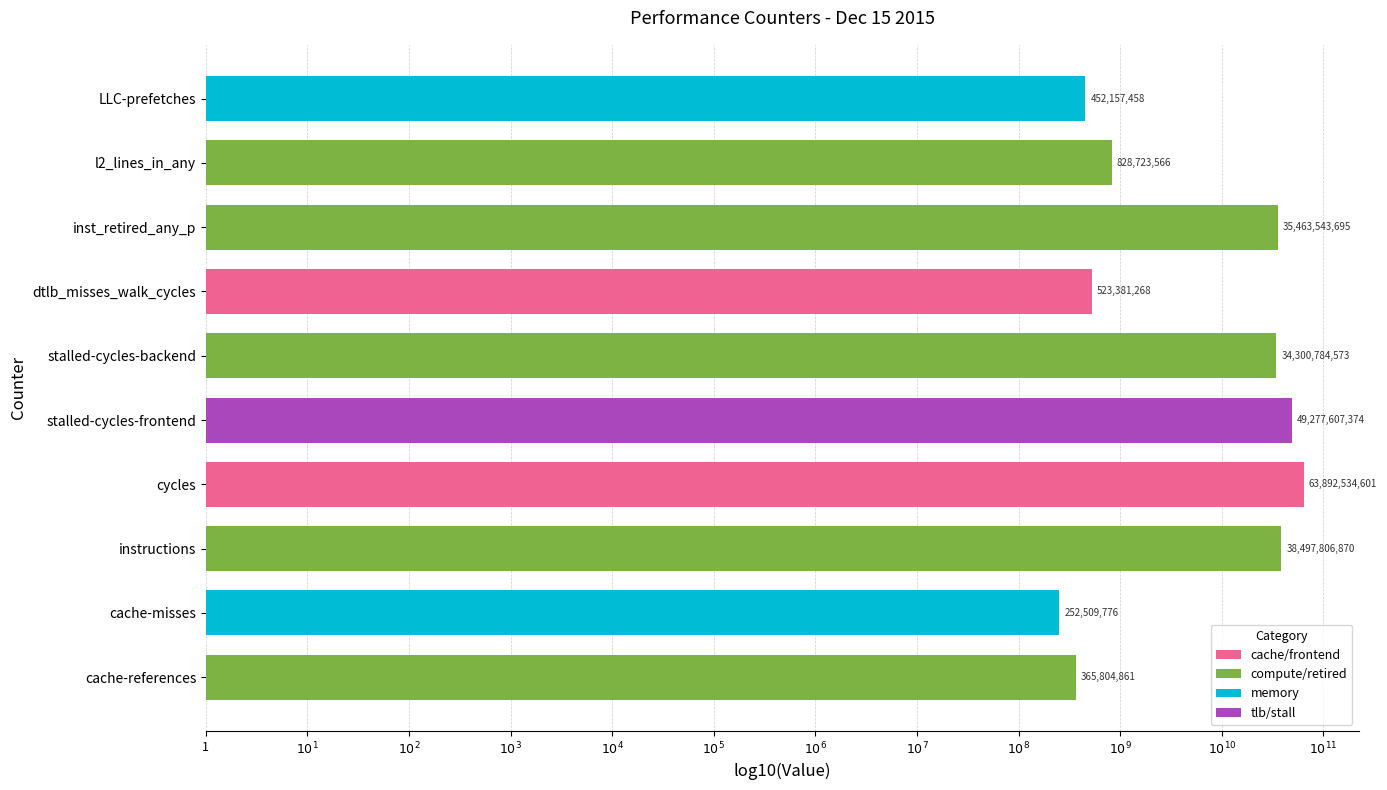

Are the bars horizontal?

Yes